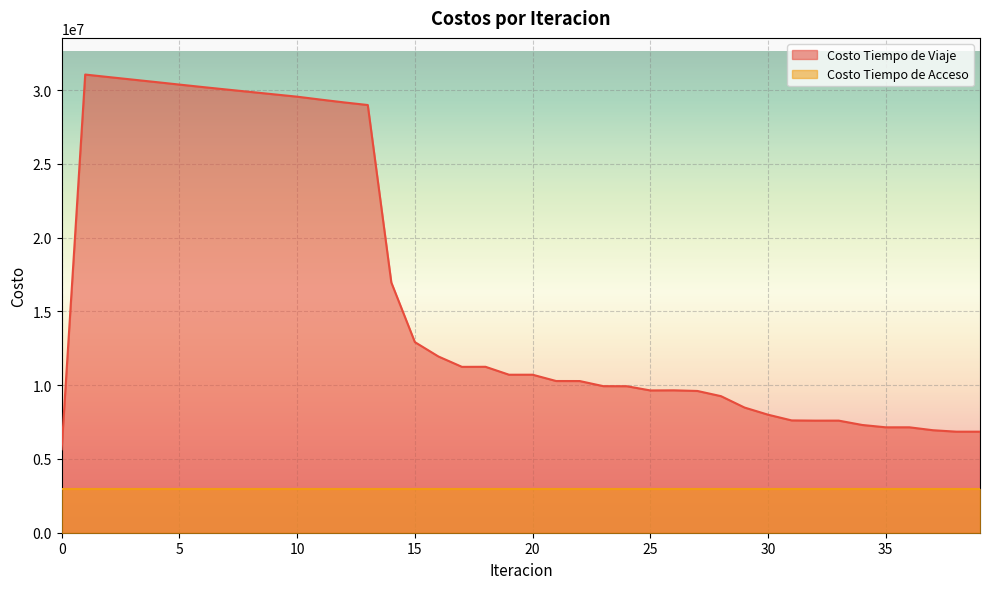

Reading left to right, what are all the values shown in this chart?

0=5654535.3	1=31050451.2	2=30878899.6	3=30710463.9	4=30541628.9	5=30370380.5	6=30201110.4	7=30036632.7	8=29874637.7	9=29712541.7	10=29550613.1	11=29352164.6	12=29161665.5	13=28985014.1	14=16957584.0	15=12917329.3	16=11943304.6	17=11240390.8	18=11244982.2	19=10707141.4	20=10708096.9	21=10281098.9	22=10279025.7	23=9933289.5	24=9928744.2	25=9642503.3	26=9650182.3	27=9606811.3	28=9254473.0	29=8483216.9	30=7998000.0	31=7611230.2	32=7596134.4	33=7596591.8	34=7301836.2	35=7143345.7	36=7144223.6	37=6946740.4	38=6847281.0	39=6847467.6